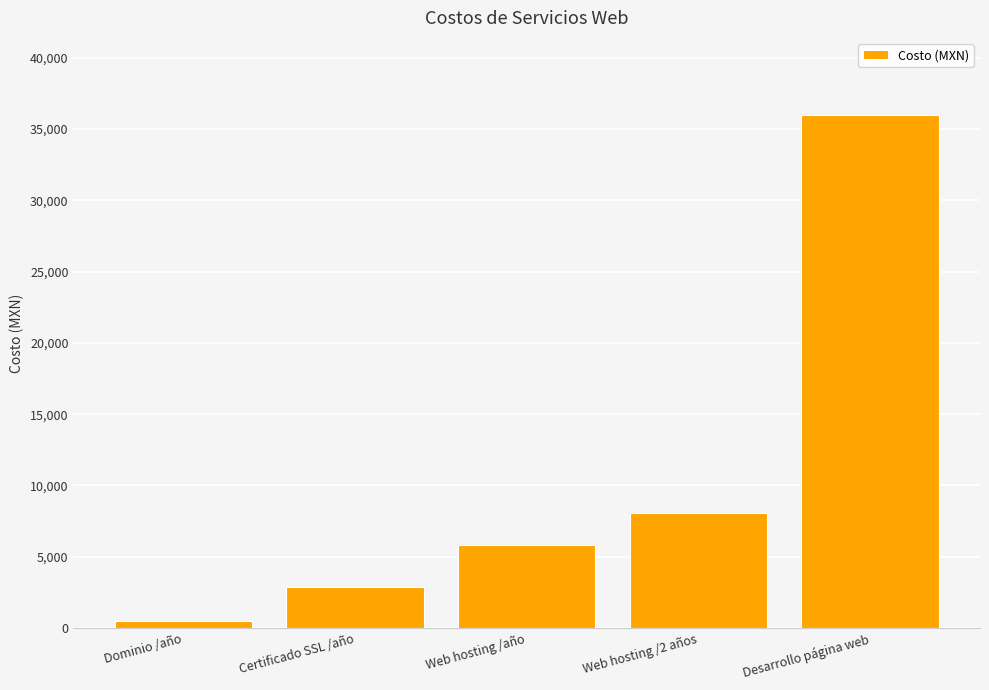

What is the smallest value displayed?

475.0